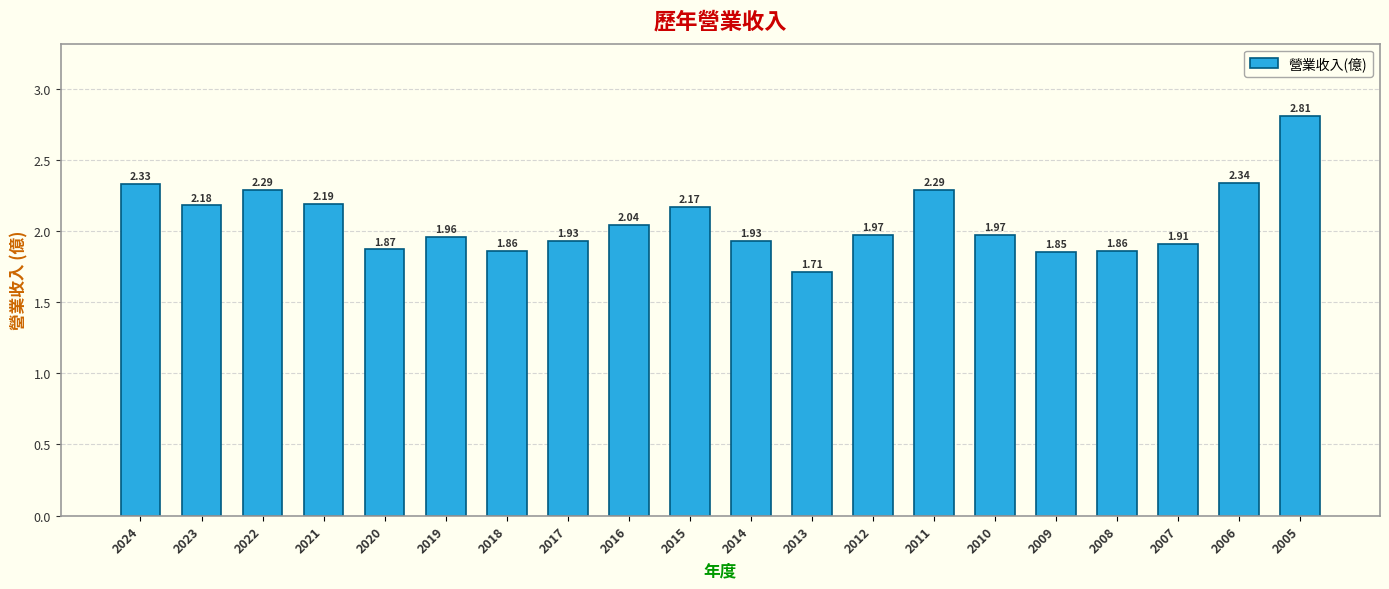

Does the chart contain any negative values?

No